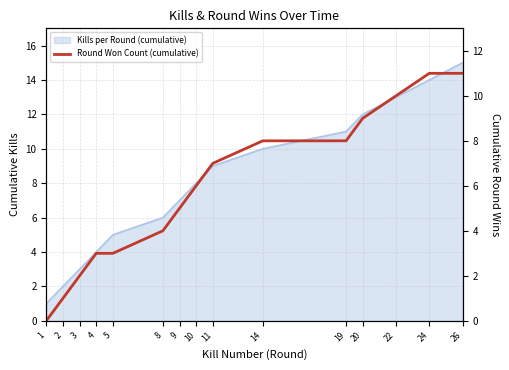

Between 22 and 9, which is larger?

22